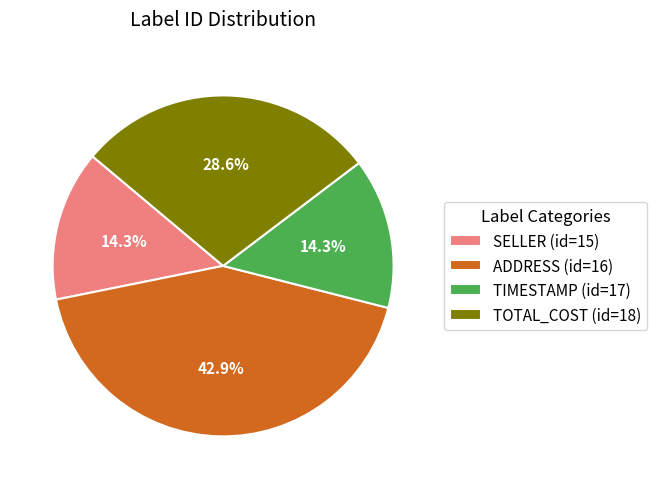

What is the ratio of the value at SELLER (id=15) to the value at TIMESTAMP (id=17)?

1.0